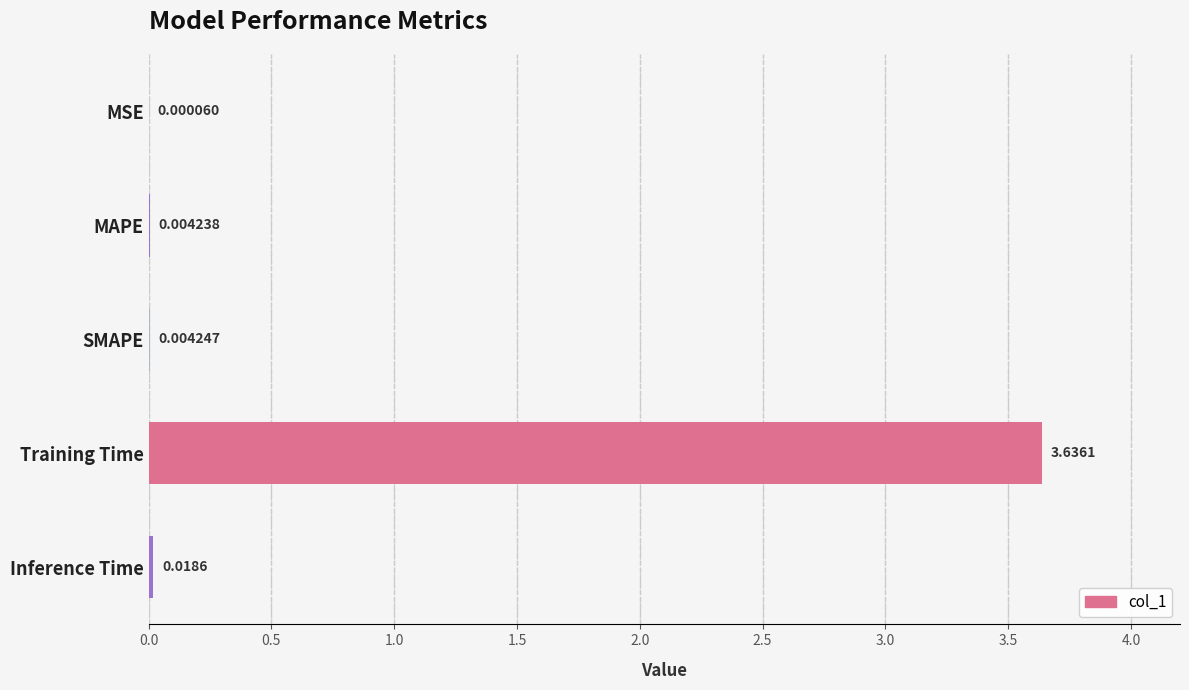

What is the sum of all values?

3.7